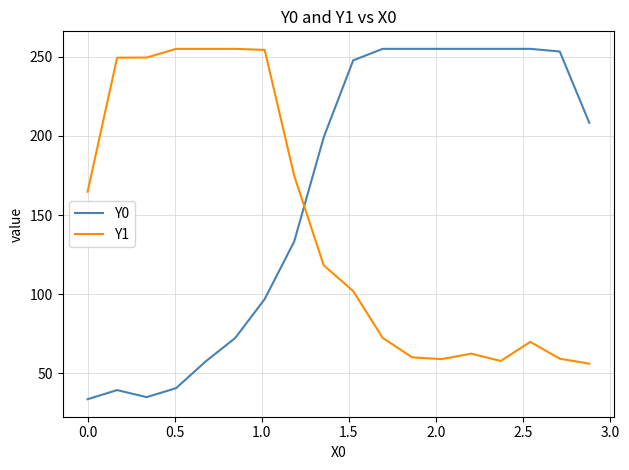

What are all the series names shown in the legend?

Y0, Y1